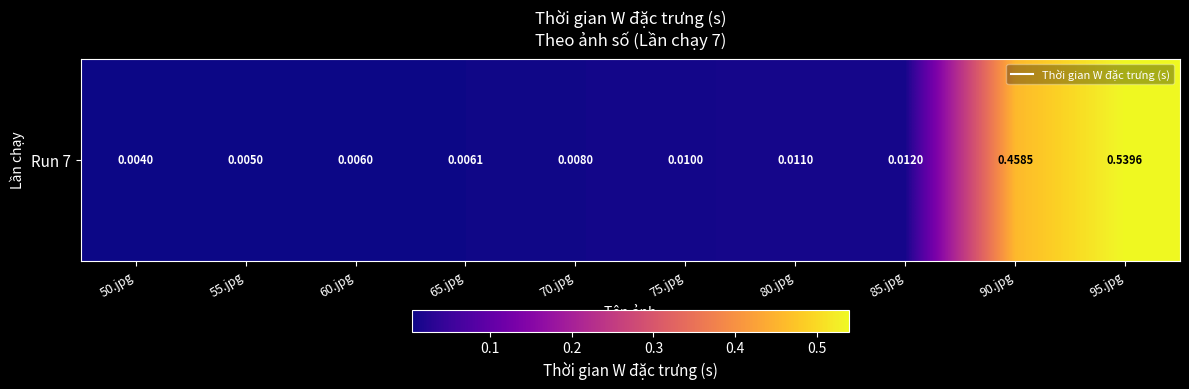

List the labels in order of value, smallest first.

50.jpg, 55.jpg, 60.jpg, 65.jpg, 70.jpg, 75.jpg, 80.jpg, 85.jpg, 90.jpg, 95.jpg